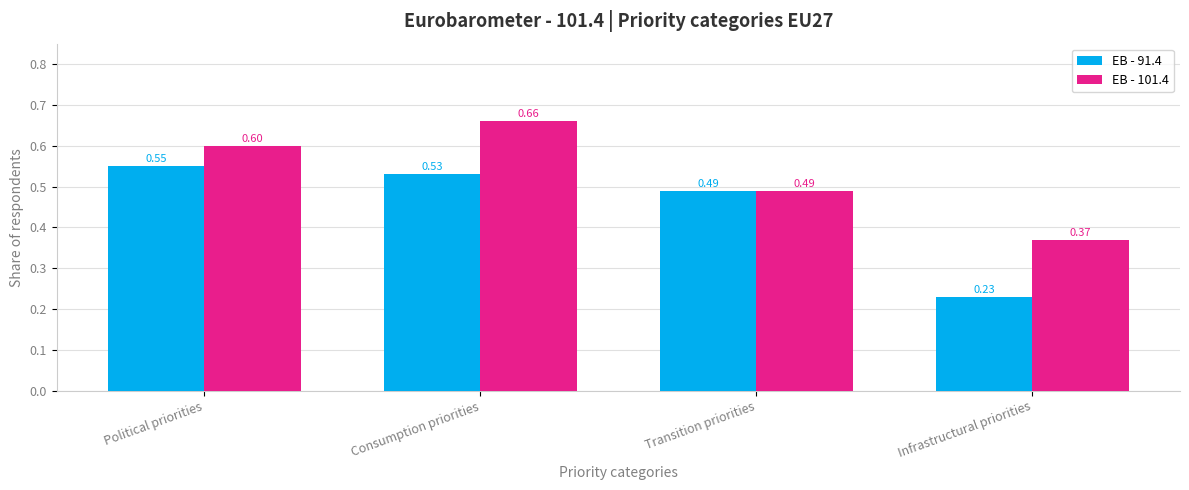

What is the total value across all series at Infrastructural priorities?

0.6